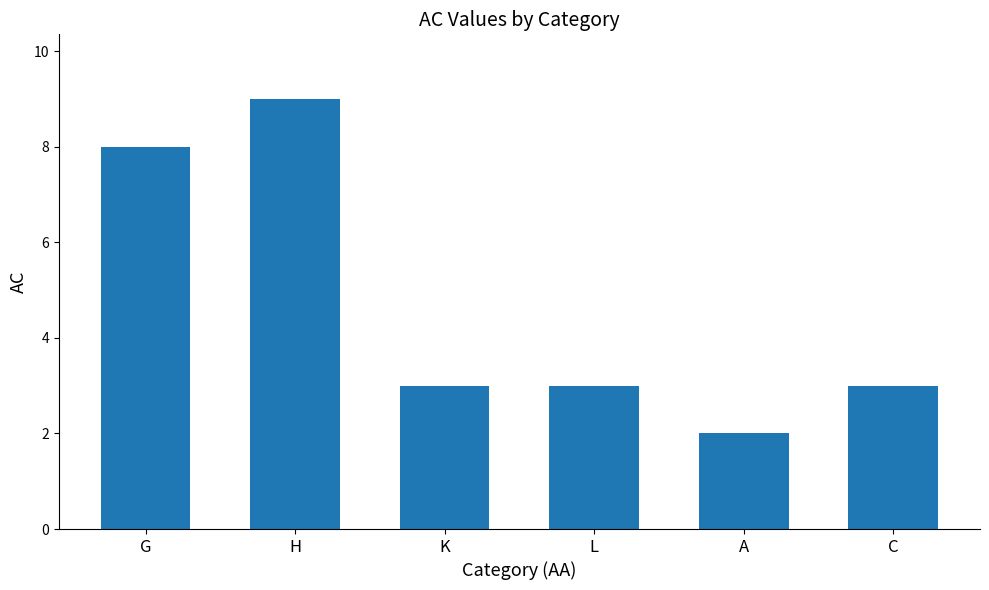

What is the value of the 6th bar from the left?

3